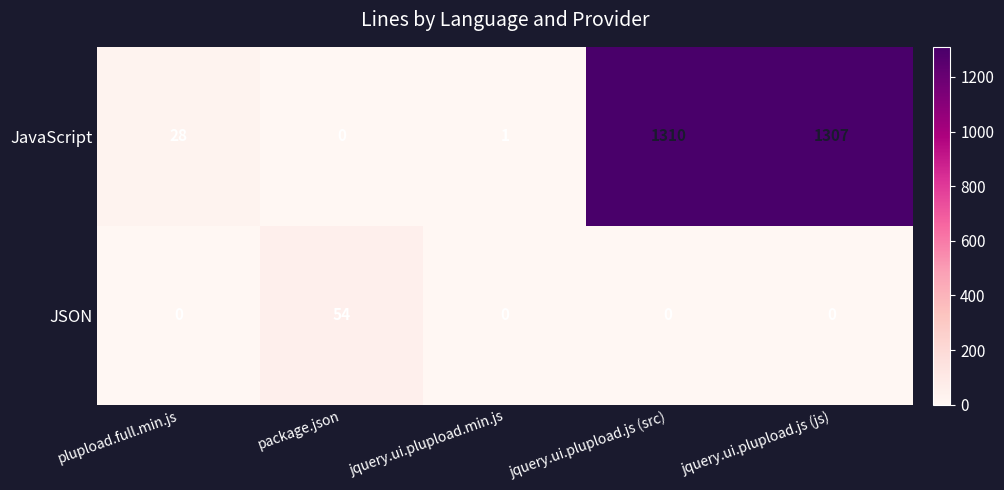

What is the greatest value displayed?

1310